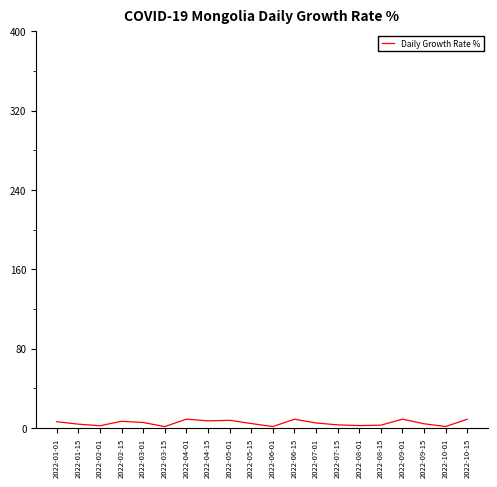

What is the greatest value displayed?

8.8